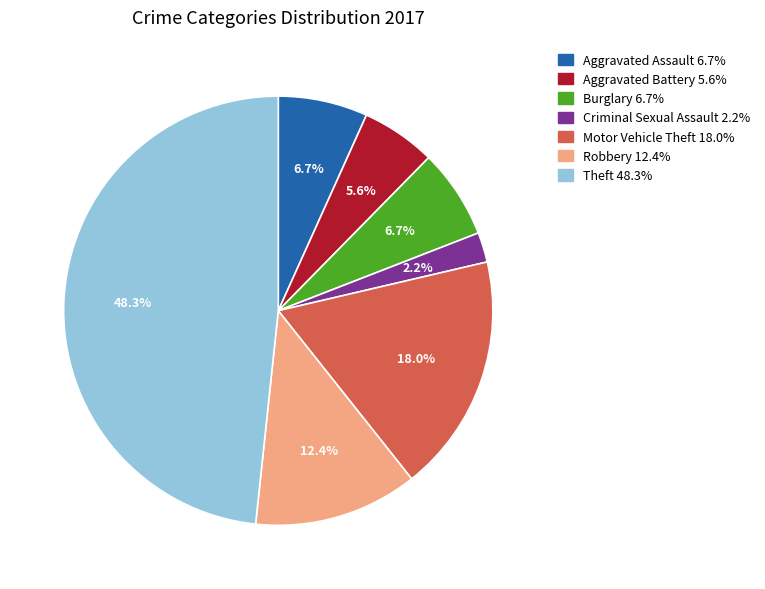

What is the smallest slice in the pie chart?

Criminal Sexual Assault